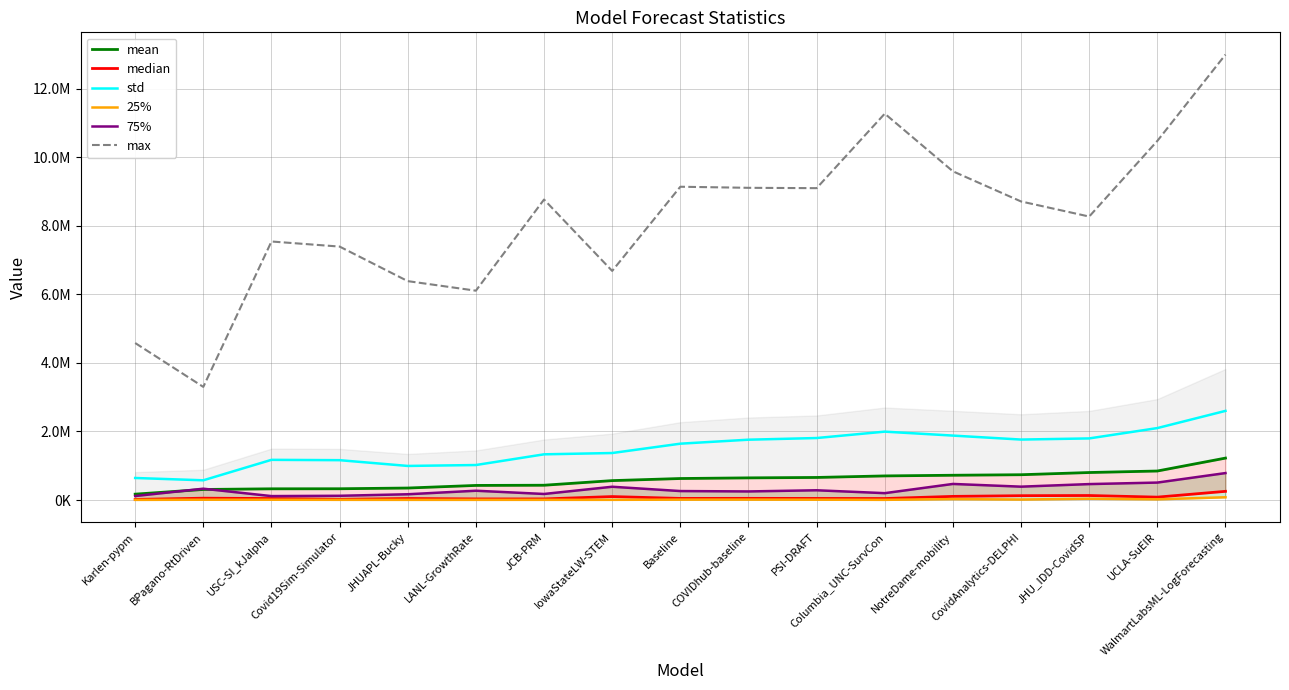

How many lines are shown in the chart?

6